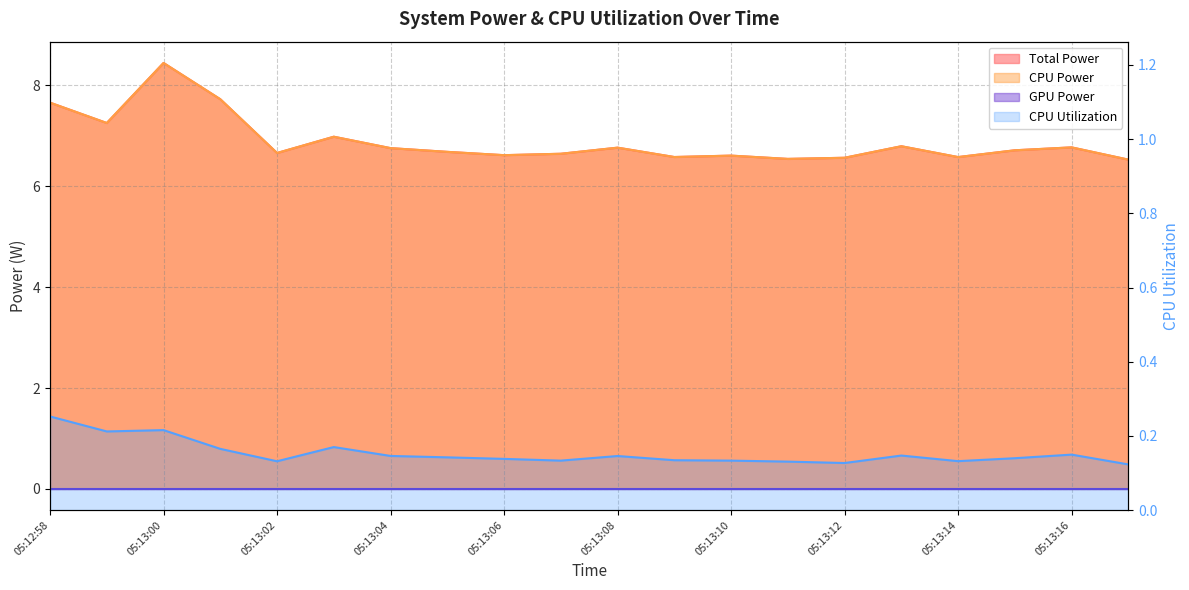

List the labels in order of CPU Utilization value, smallest first.

05:13:17, 05:13:12, 05:13:11, 05:13:02, 05:13:14, 05:13:07, 05:13:10, 05:13:09, 05:13:06, 05:13:15, 05:13:05, 05:13:08, 05:13:04, 05:13:13, 05:13:16, 05:13:01, 05:13:03, 05:12:59, 05:13:00, 05:12:58